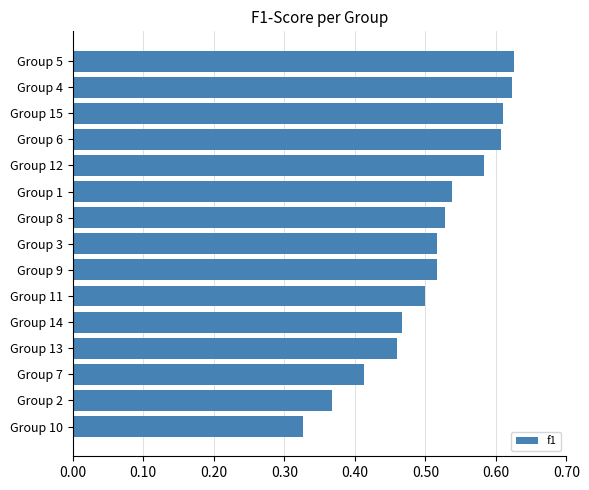

Which has a higher value, Group 12 or Group 6?

Group 6